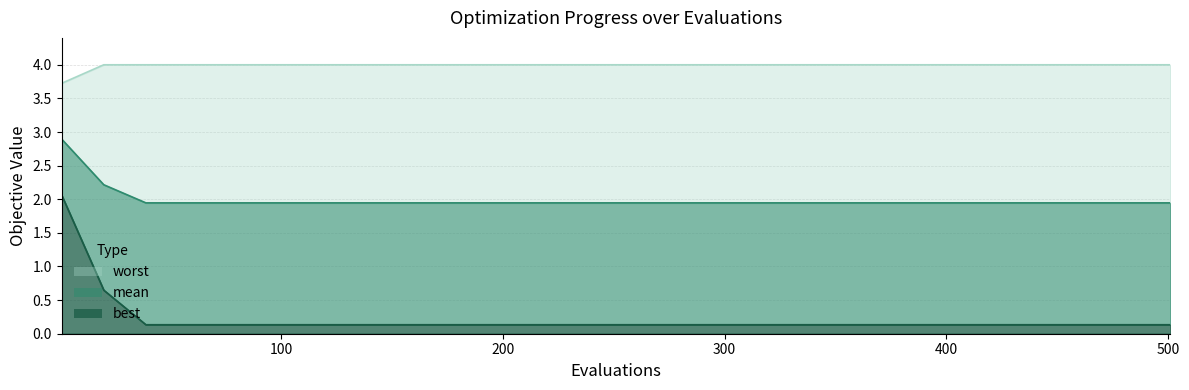

Count the number of categories in the chart.

15